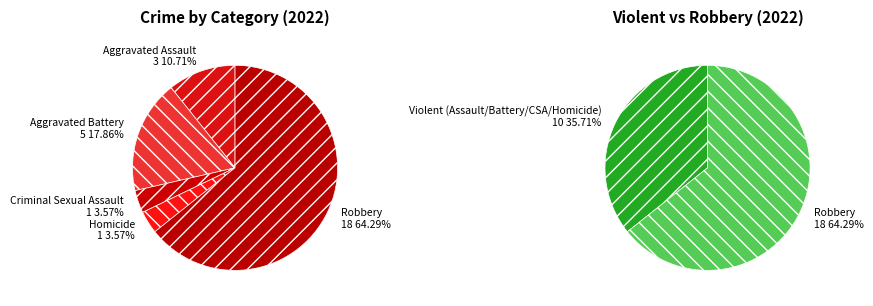

Which slice is the largest?

Robbery